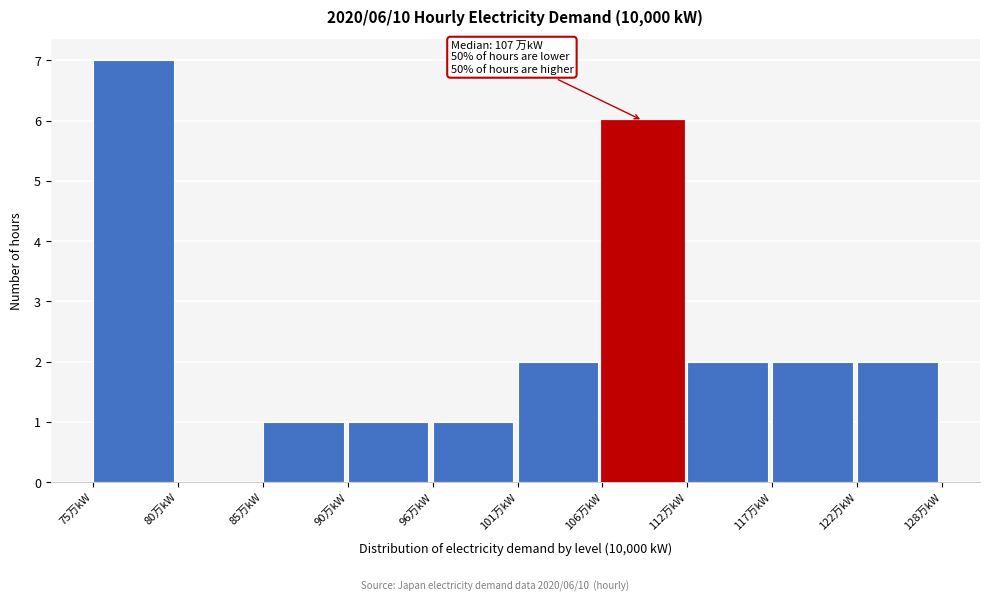

Reading left to right, what are all the values shown in this chart?

75万kW=7	80万kW=0	85万kW=1	90万kW=1	96万kW=1	101万kW=2	106万kW=6	112万kW=2	117万kW=2	122万kW=2